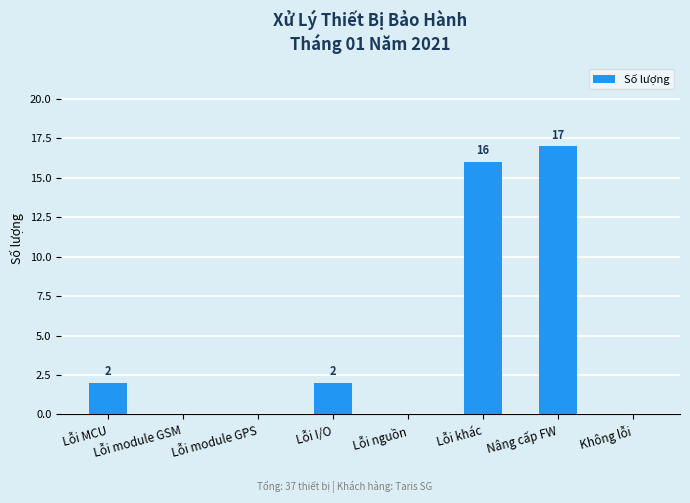

Approximately how many times larger is the value at Lỗi MCU compared to Lỗi I/O?

1.0